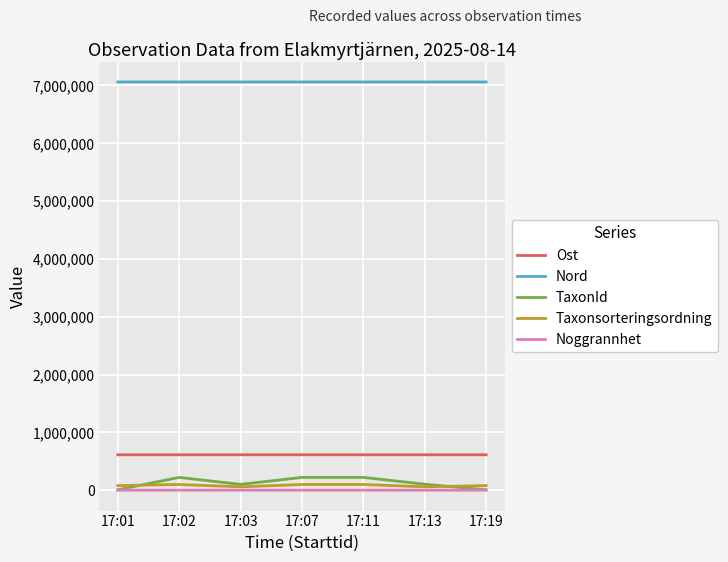

How many distinct data groups are displayed?

5